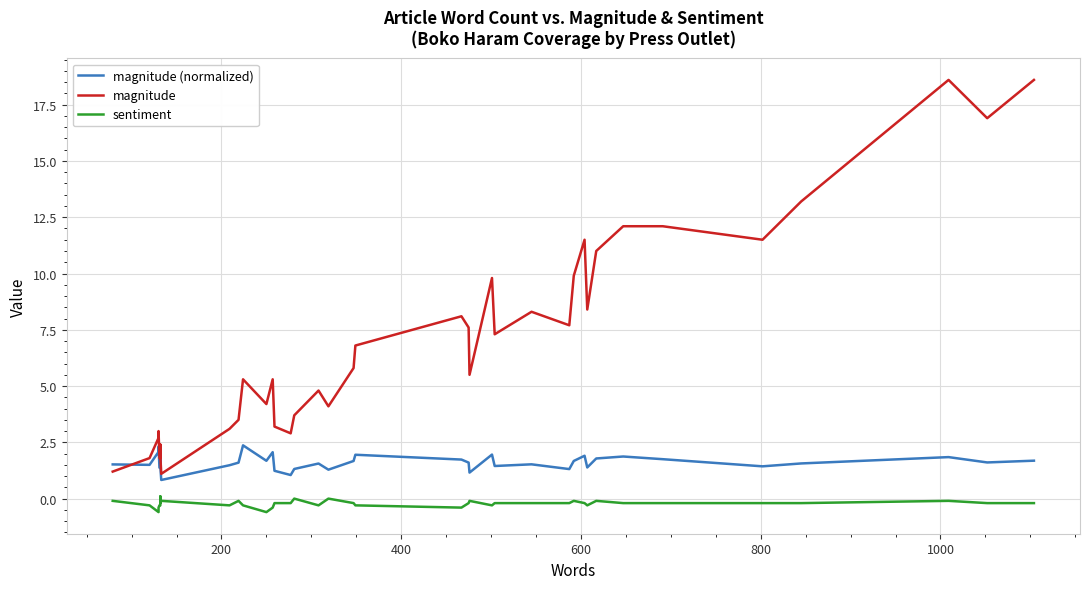

How many data points in magnitude are less than 5?

18